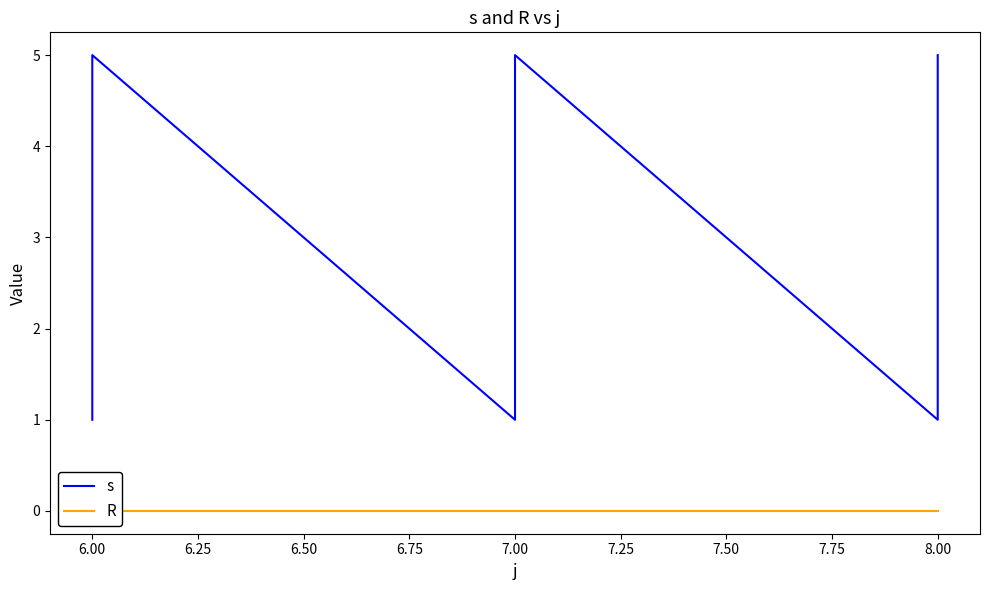

Is this an area chart (filled region under the line)?

No